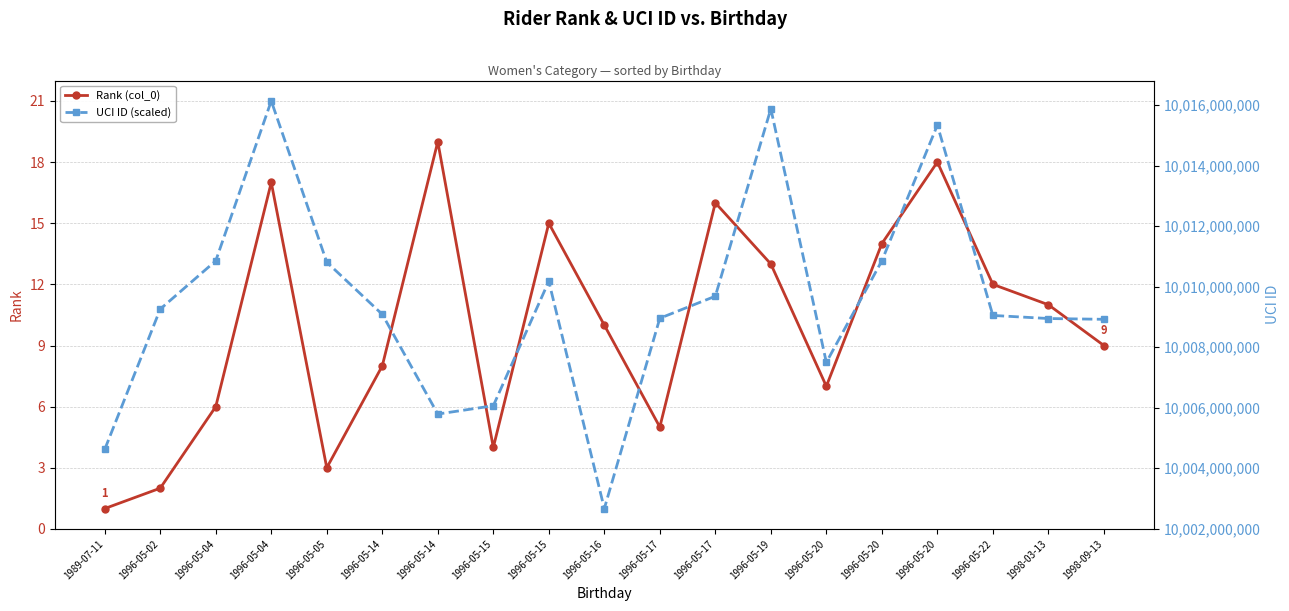

Rank the series by their maximum value, from highest to lowest.

UCI ID (scaled), Rank (col_0)